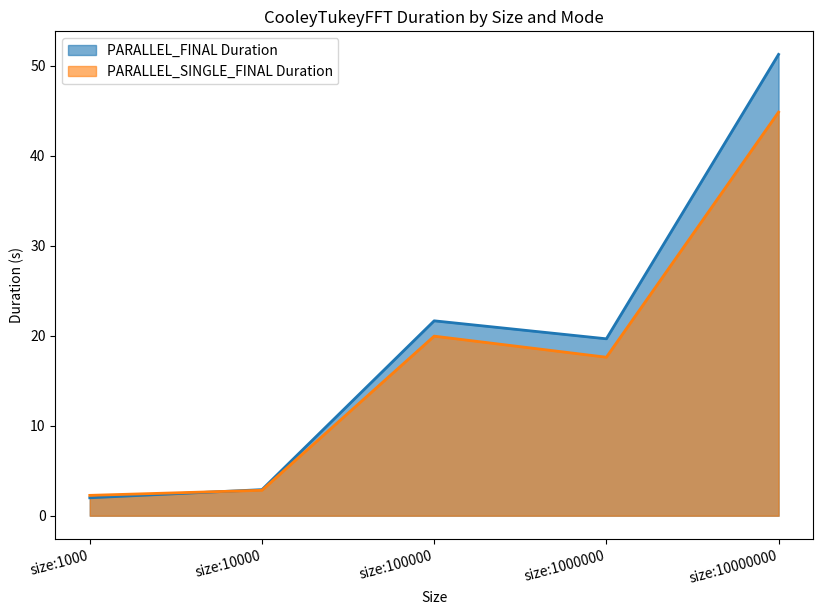

How many values in the PARALLEL_FINAL Duration series exceed 19?

3